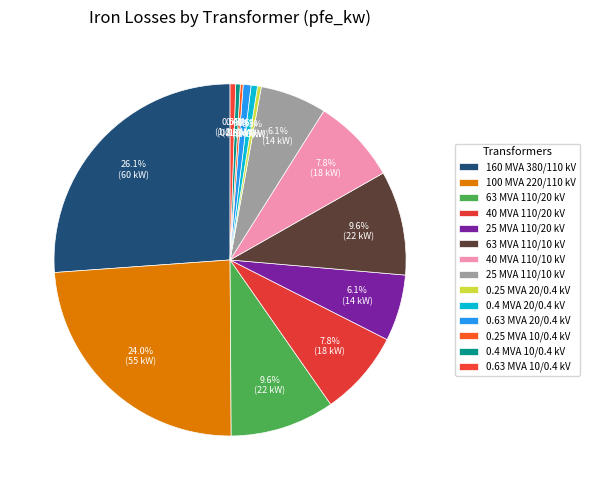

How many segments does this pie chart have?

14